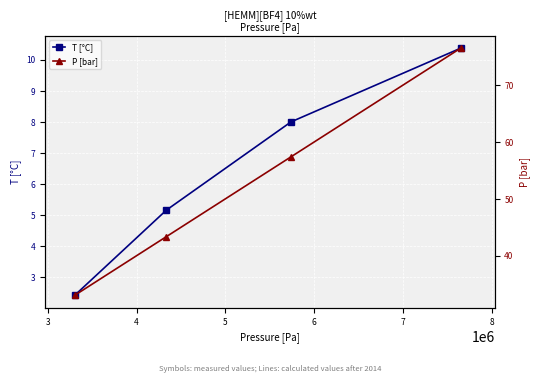

True or false: T [°C] has more than 2 points higher than both neighbors.

False